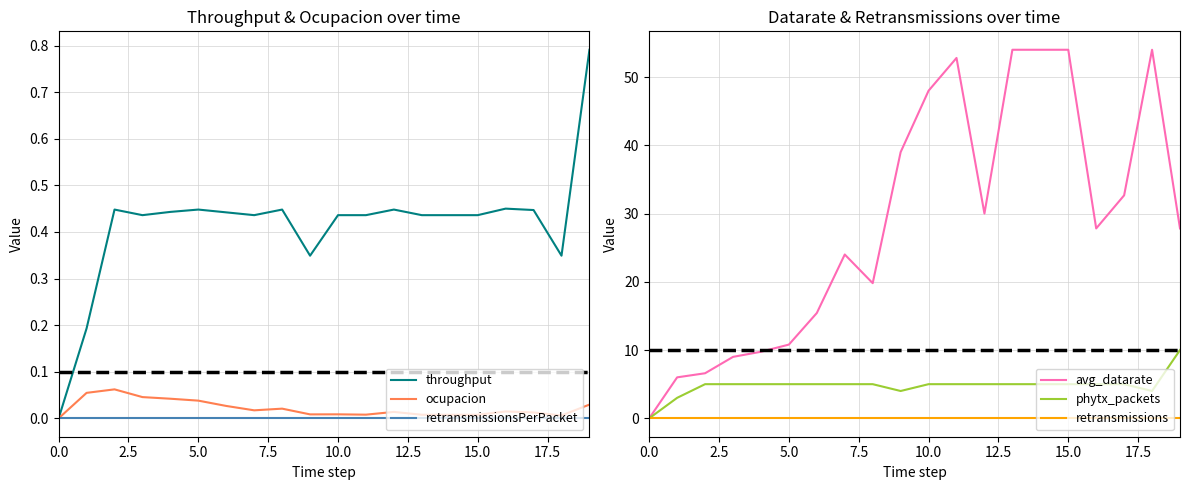

True or false: avg_datarate and phytx_packets intersect in this chart.

False